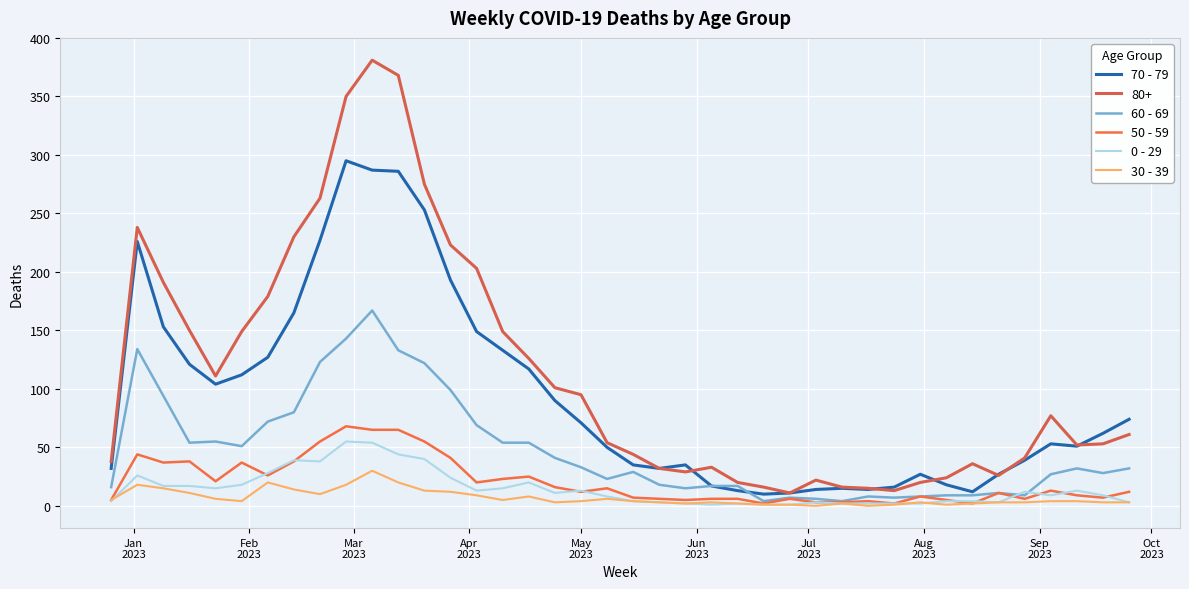

Reading left to right, list all the values displayed in this chart.

70 - 79: 32	226	153	121	104	112	127	165	227	295	287	286	253	193	149	133	117	90	71	50	35	32	35	17	13	10	11	14	15	14	16	27	18	12	27	39	53	51	62	74
60 - 69: 16	134	94	54	55	51	72	80	123	143	167	133	122	99	69	54	54	41	33	23	29	18	15	17	17	4	7	6	4	8	7	8	9	9	11	9	27	32	28	32
50 - 59: 5	44	37	38	21	37	26	38	55	68	65	65	55	41	20	23	25	16	12	15	7	6	5	6	6	2	6	3	3	4	2	8	5	2	11	6	13	9	7	12
0 - 29: 4	26	17	17	15	18	28	39	38	55	54	44	40	24	13	15	20	11	13	8	4	3	2	1	2	1	1	3	2	2	2	2	4	4	3	12	9	13	9	3
30 - 39: 5	18	15	11	6	4	20	14	10	18	30	20	13	12	9	5	8	3	4	6	4	3	2	3	2	1	1	0	2	0	1	3	1	2	3	3	4	4	3	3